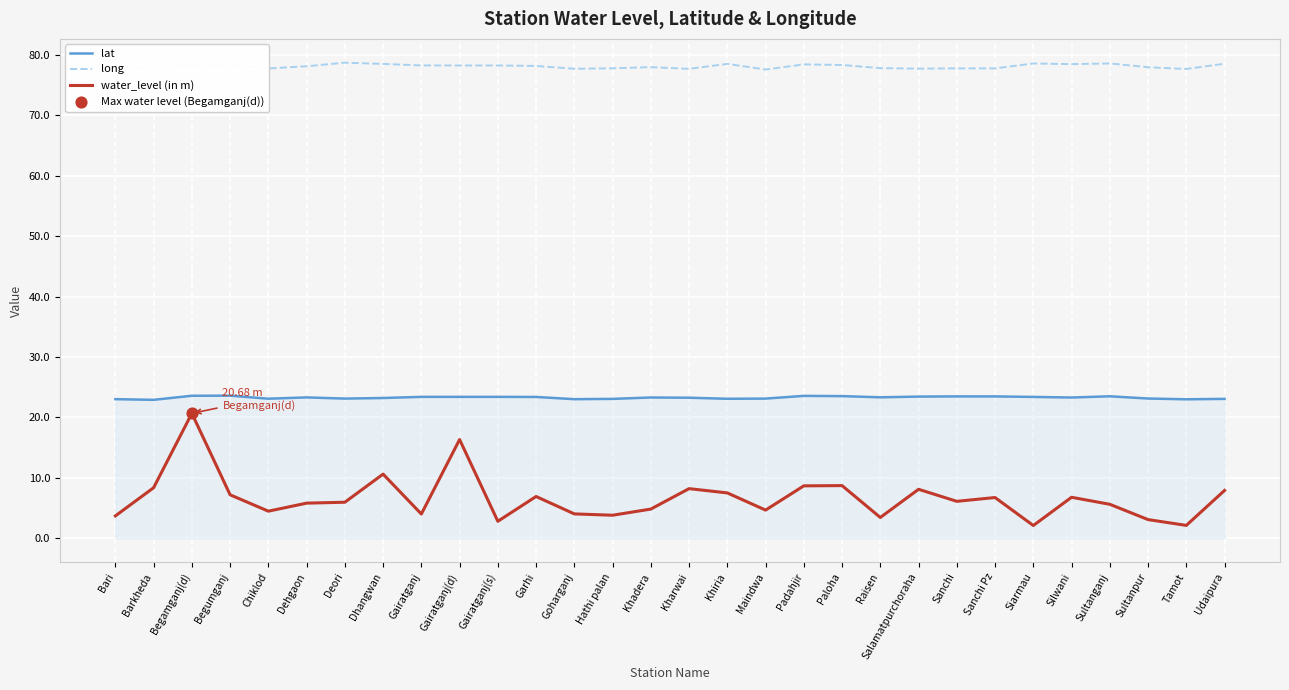

At which category is the sum across all series the highest?

Begamganj(d)